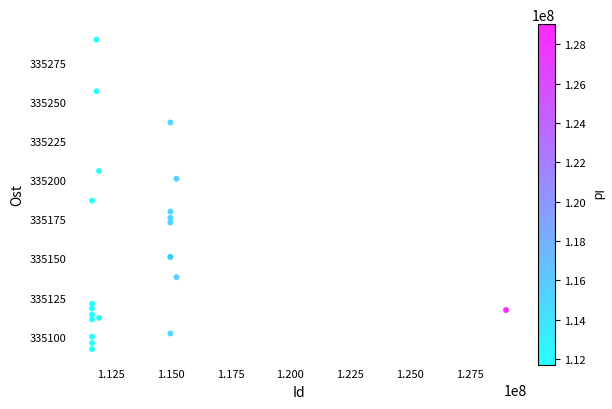

What Y value in the scatter plot is closest to 335191?

335187